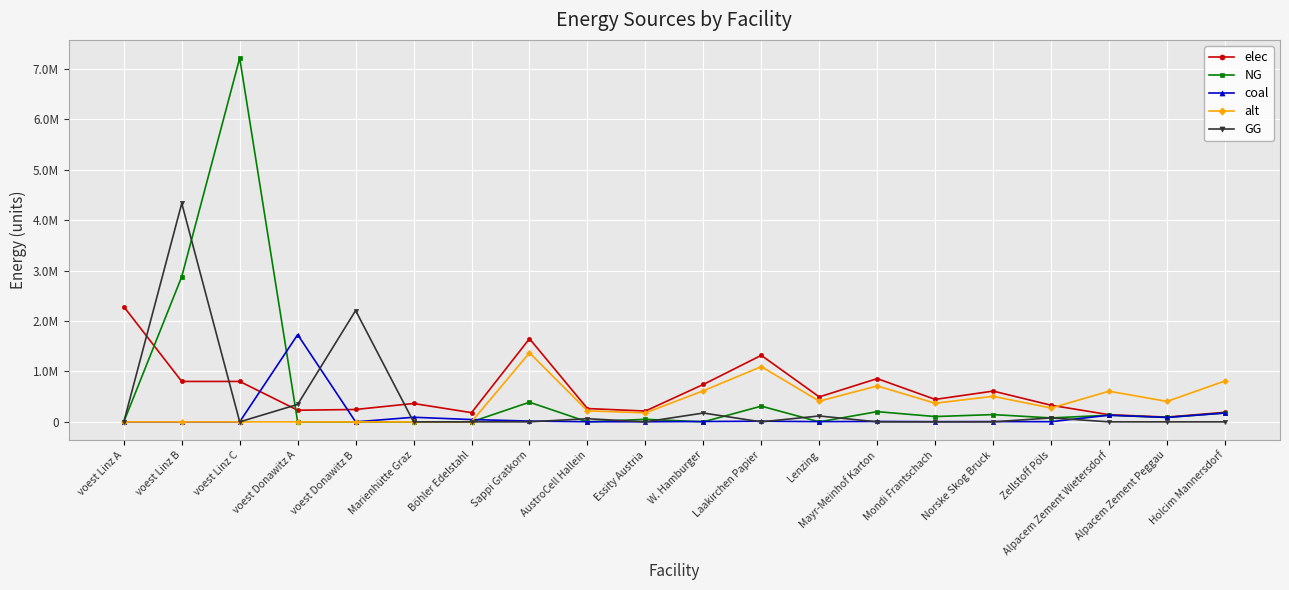

At which label is alt closest to 684844?

Mayr-Meinhof Karton